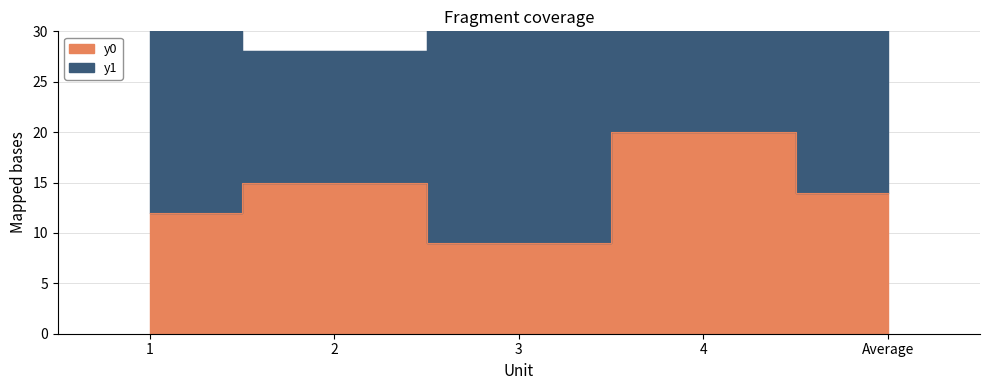

Reading right to left, what are all the values shown in this chart?

14	20	9	15	12